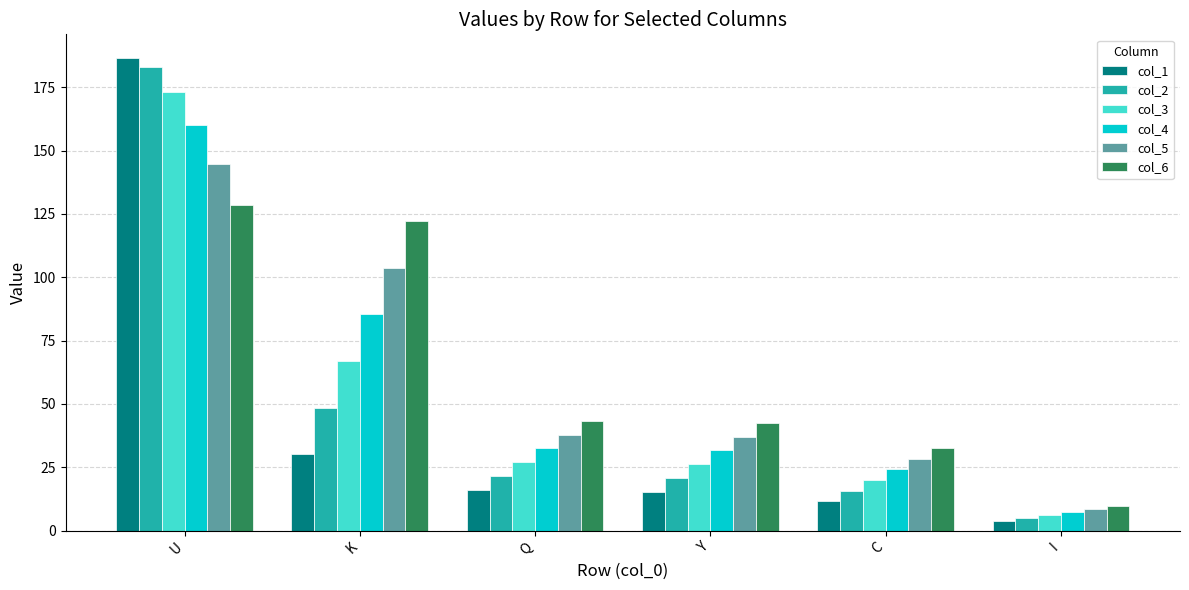

How many data points does each series have?

6